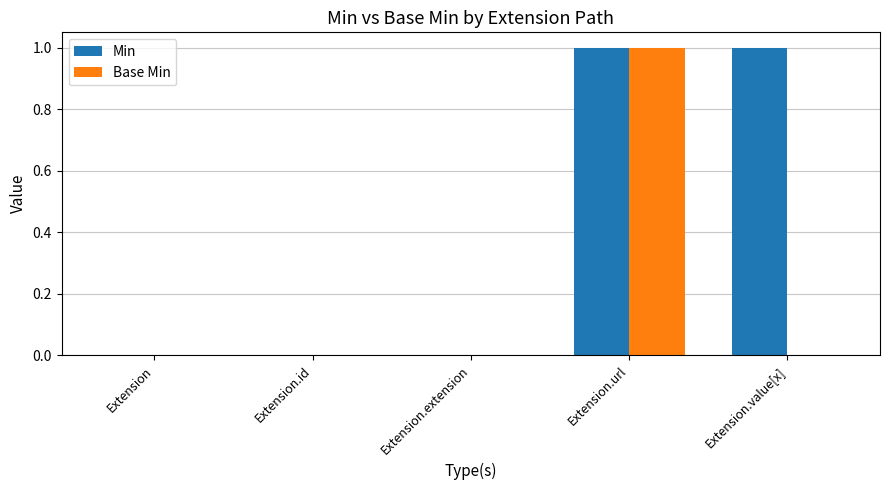

The Base Min series shows 1 at Extension.url. True or false?

True